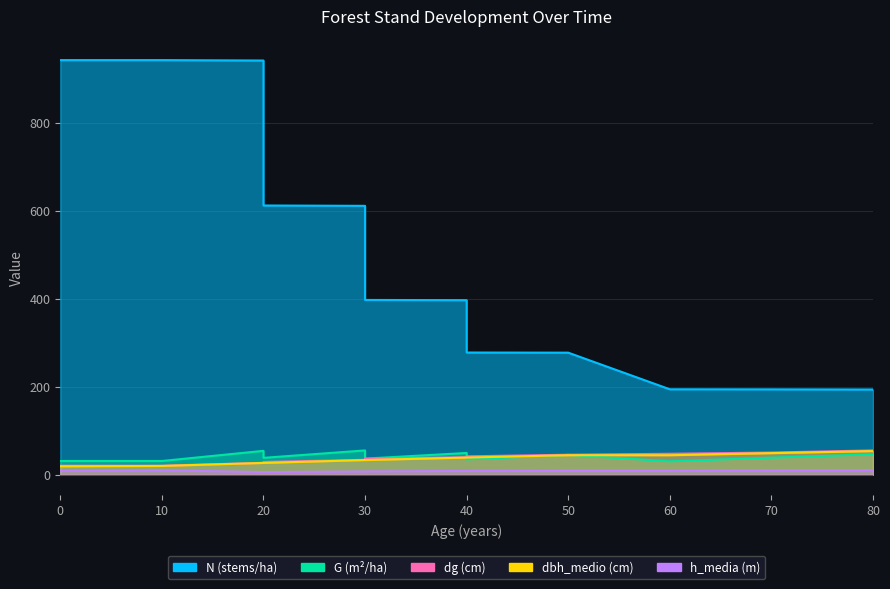

What is the value of the G point at the 1st from the left?

31.2